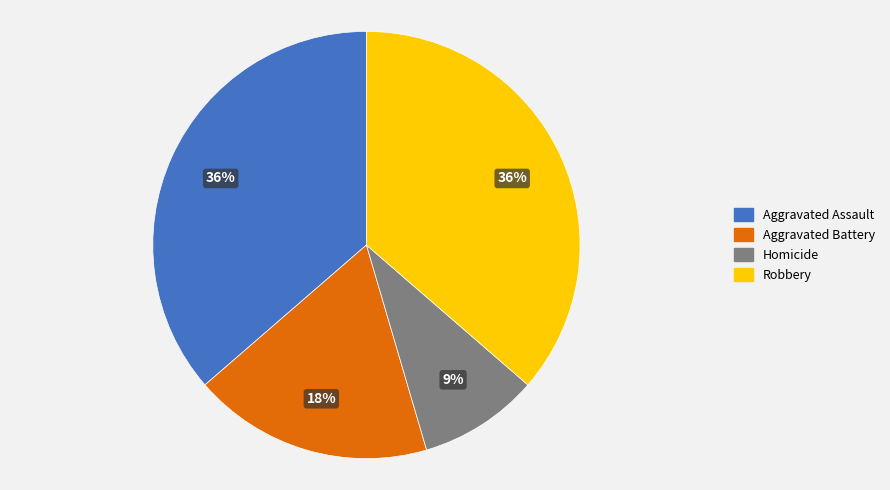

Which category has the smallest portion of the pie?

Homicide